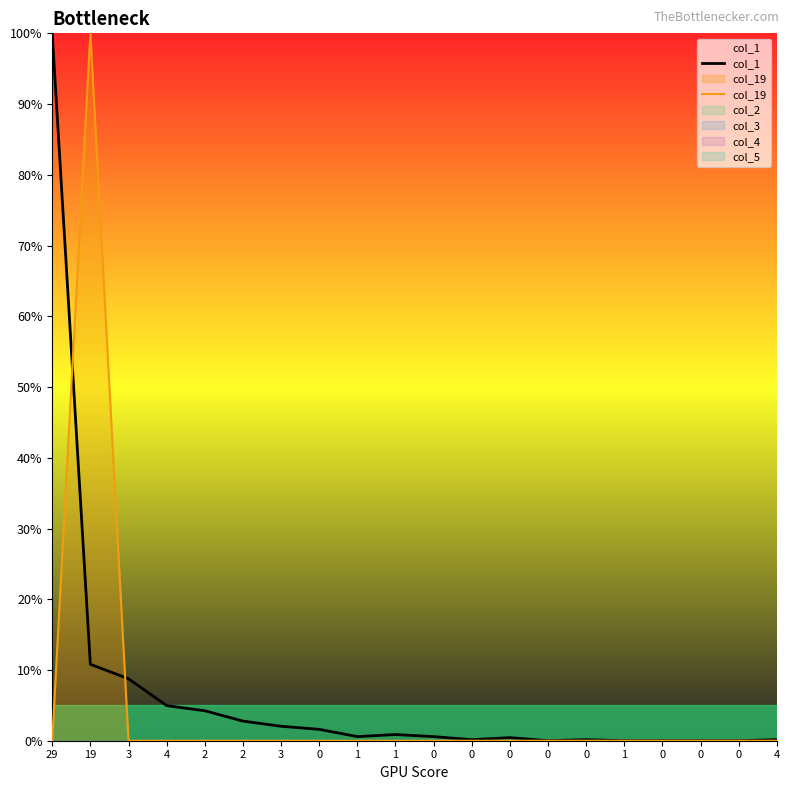

Does the chart have visible grid lines?

No